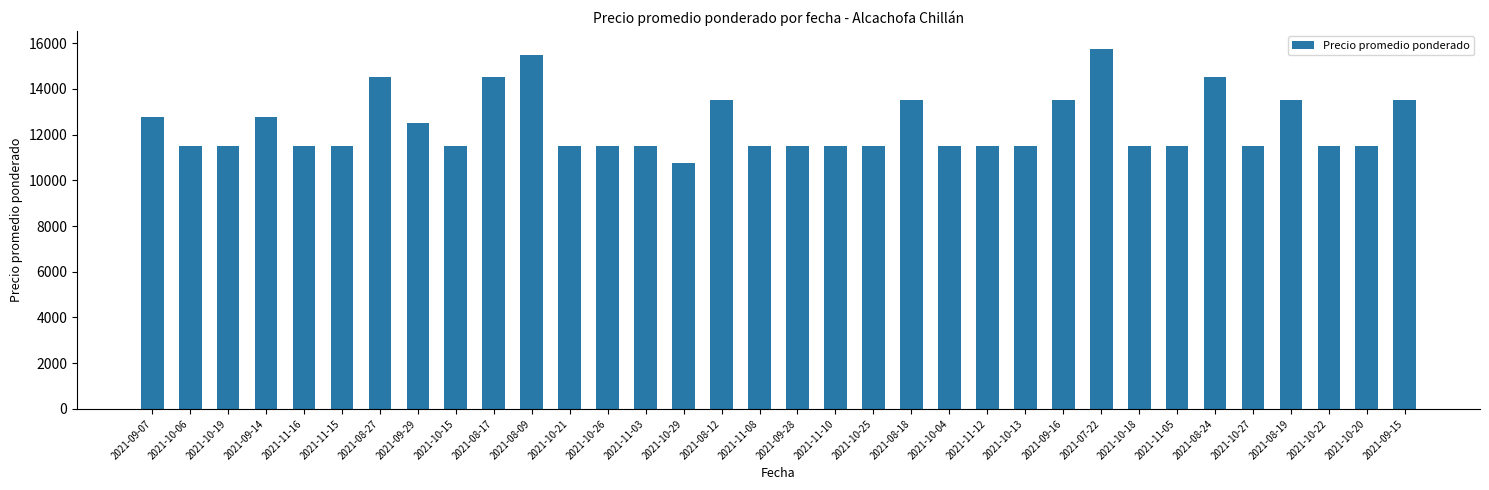

What is the difference between the maximum and minimum values?

5000